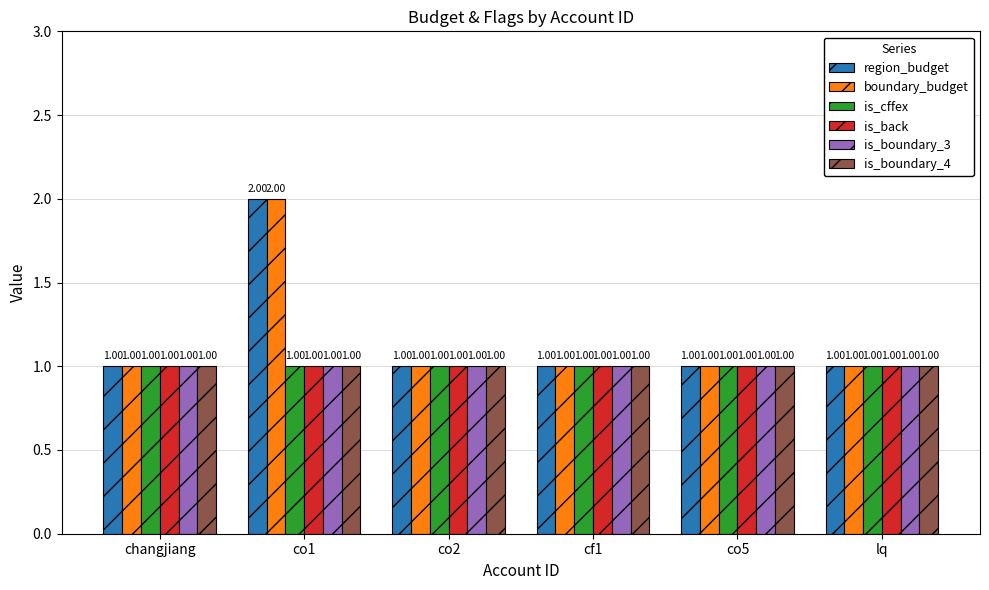

Reading left to right, transcribe all the data shown in this chart.

region_budget: changjiang=1	co1=2	co2=1	cf1=1	co5=1	lq=1
boundary_budget: changjiang=1	co1=2	co2=1	cf1=1	co5=1	lq=1
is_cffex: changjiang=1	co1=1	co2=1	cf1=1	co5=1	lq=1
is_back: changjiang=1	co1=1	co2=1	cf1=1	co5=1	lq=1
is_boundary_3: changjiang=1	co1=1	co2=1	cf1=1	co5=1	lq=1
is_boundary_4: changjiang=1	co1=1	co2=1	cf1=1	co5=1	lq=1